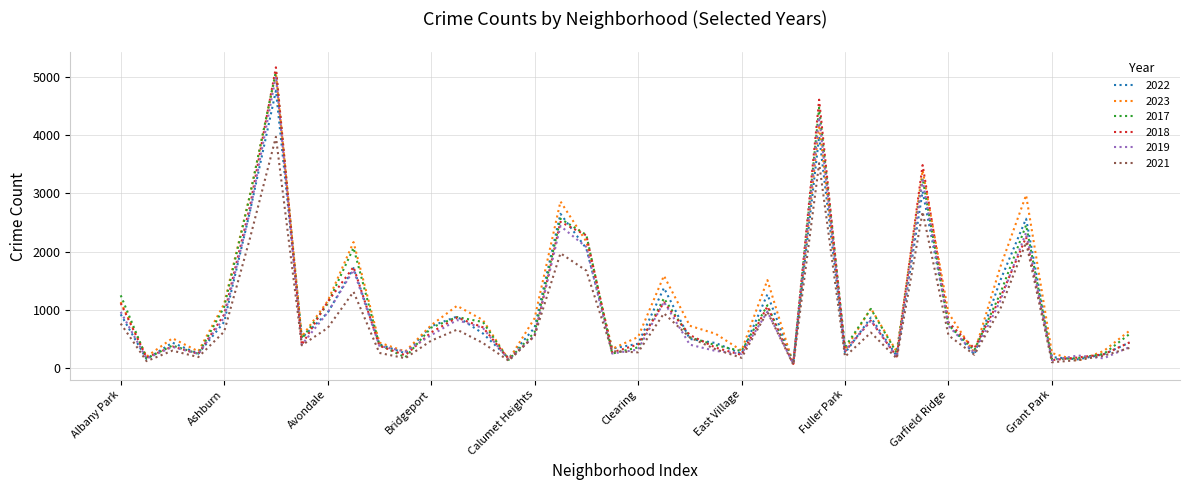

What are all the series names shown in the legend?

2022, 2023, 2017, 2018, 2019, 2021